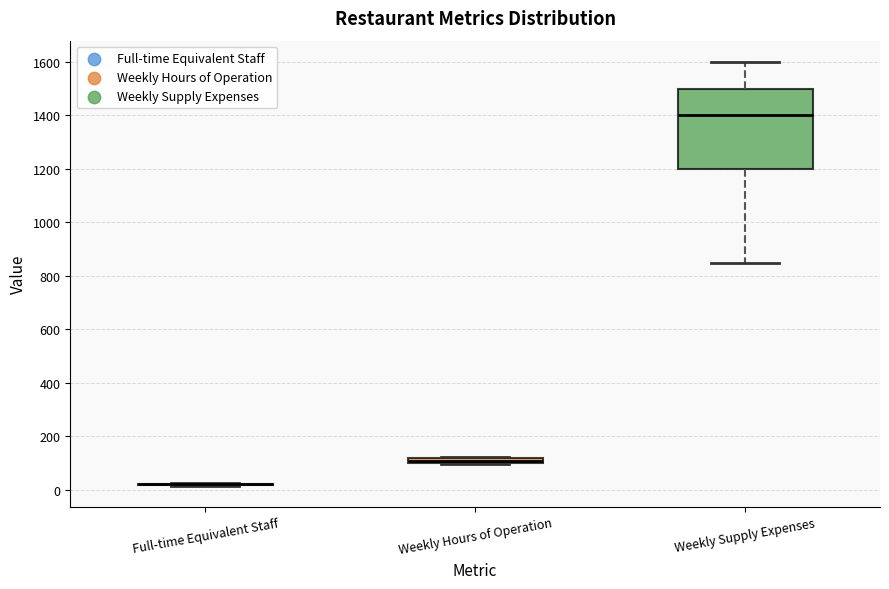

Comparing the boxes themselves (not the whiskers), which one is the tallest?

Weekly Supply Expenses